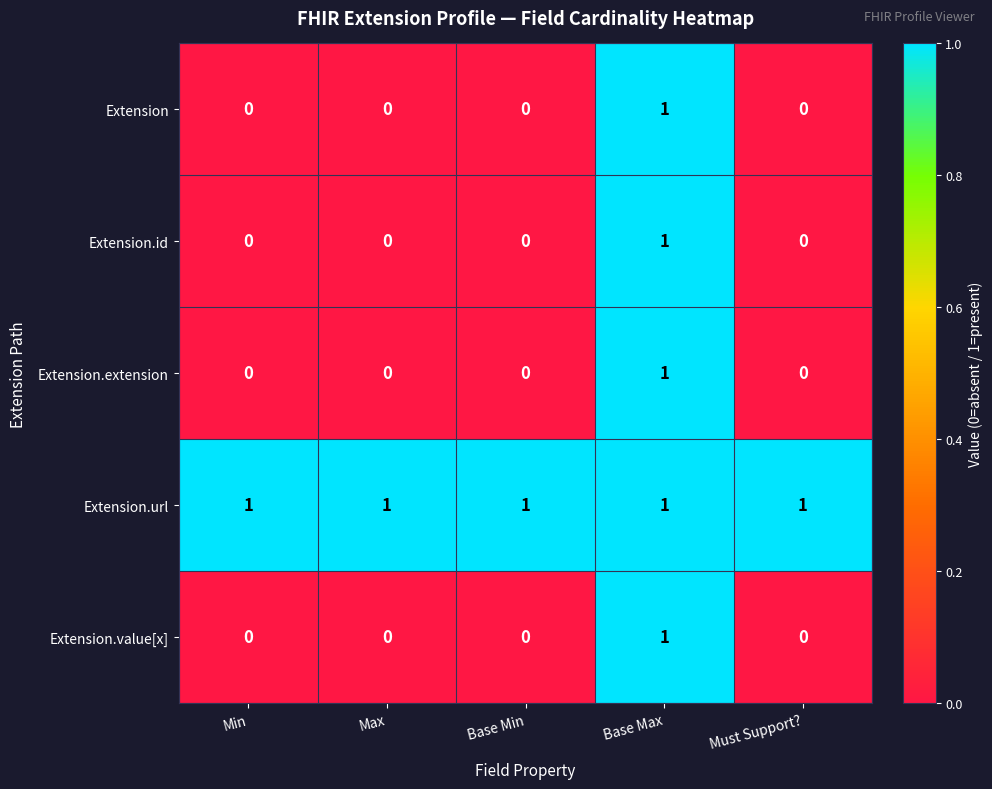

Which category has the highest value in the Extension.value[x] series?

Base Max